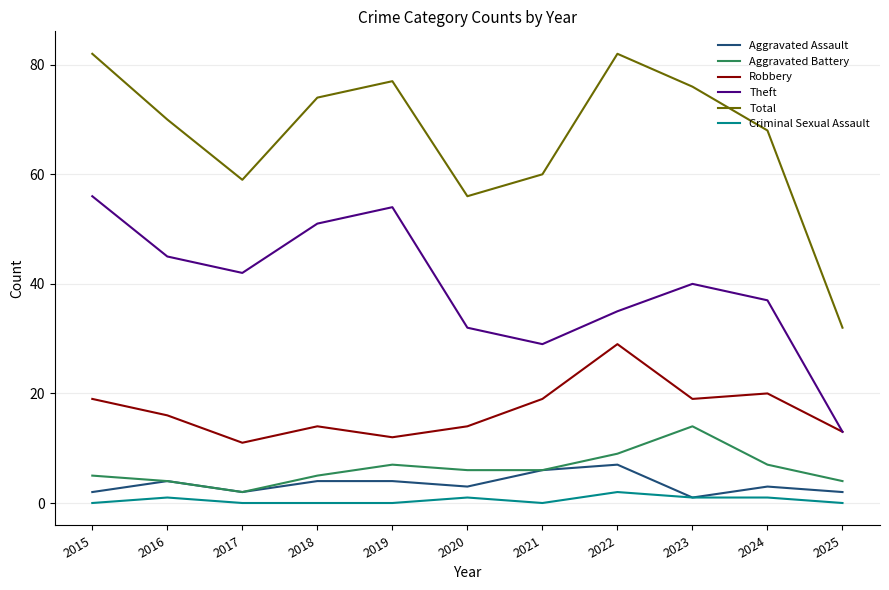

What is the difference between the highest and lowest values at 2024?

67